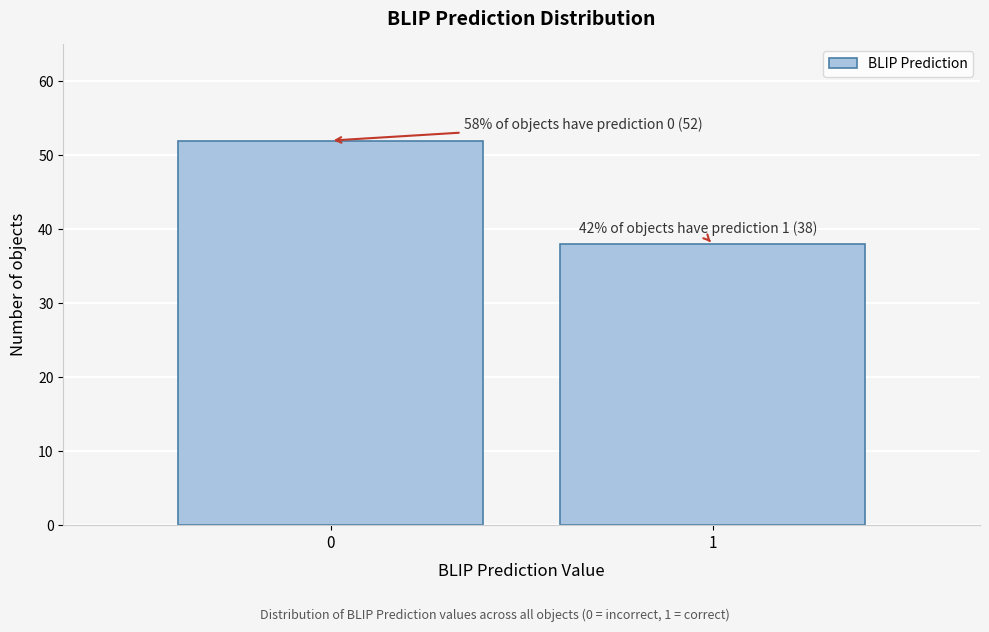

Reading right to left, what are all the values shown in this chart?

38	52